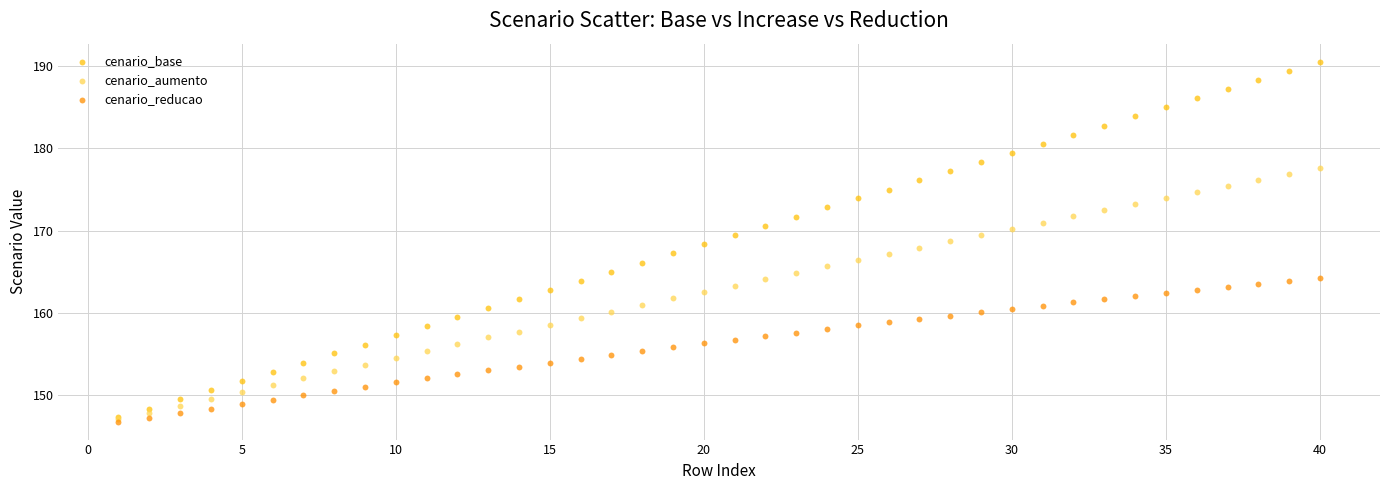

What are all the series names shown in the legend?

cenario_base, cenario_aumento, cenario_reducao